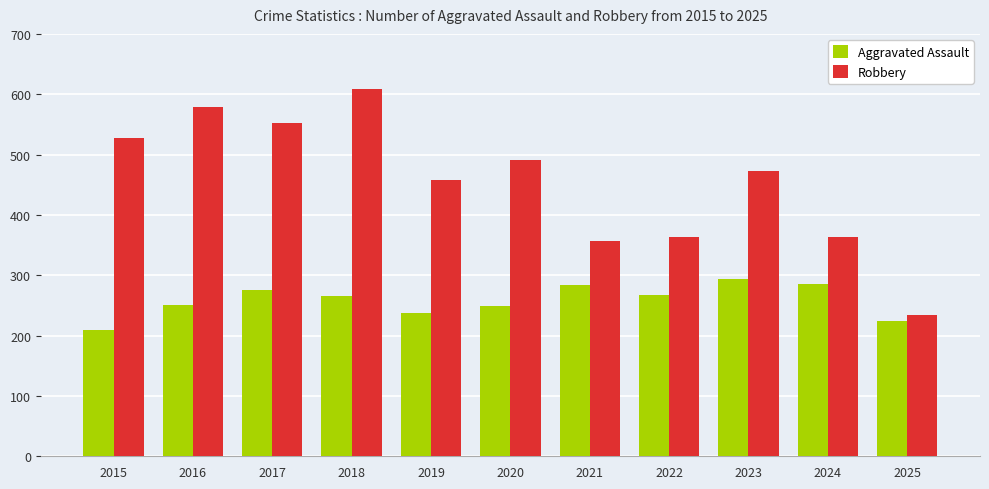

What is the value of the Robbery bar at the 2nd from the left?

579